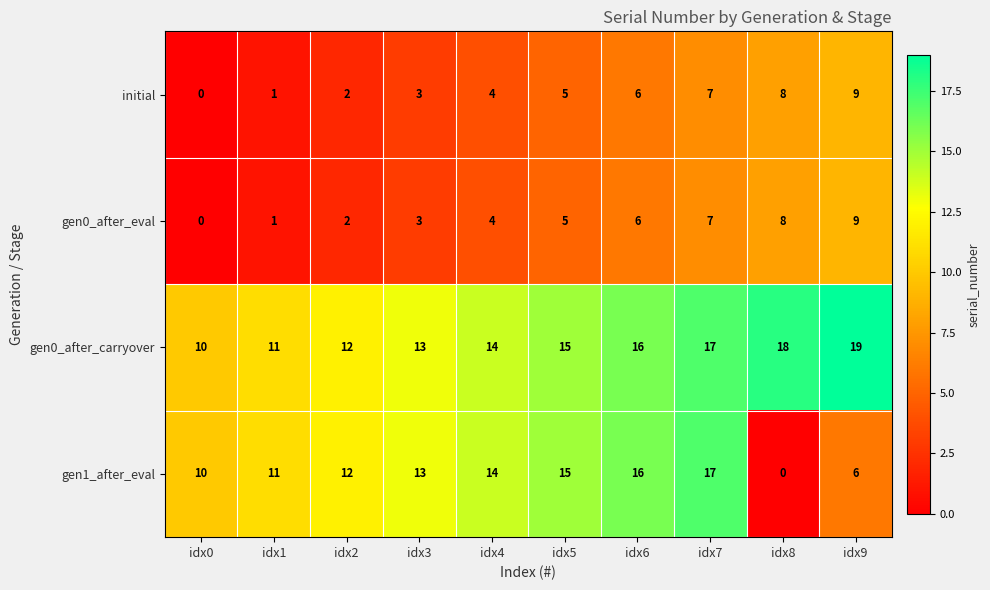

The gen0_after_carryover series shows 5 at idx9. True or false?

False